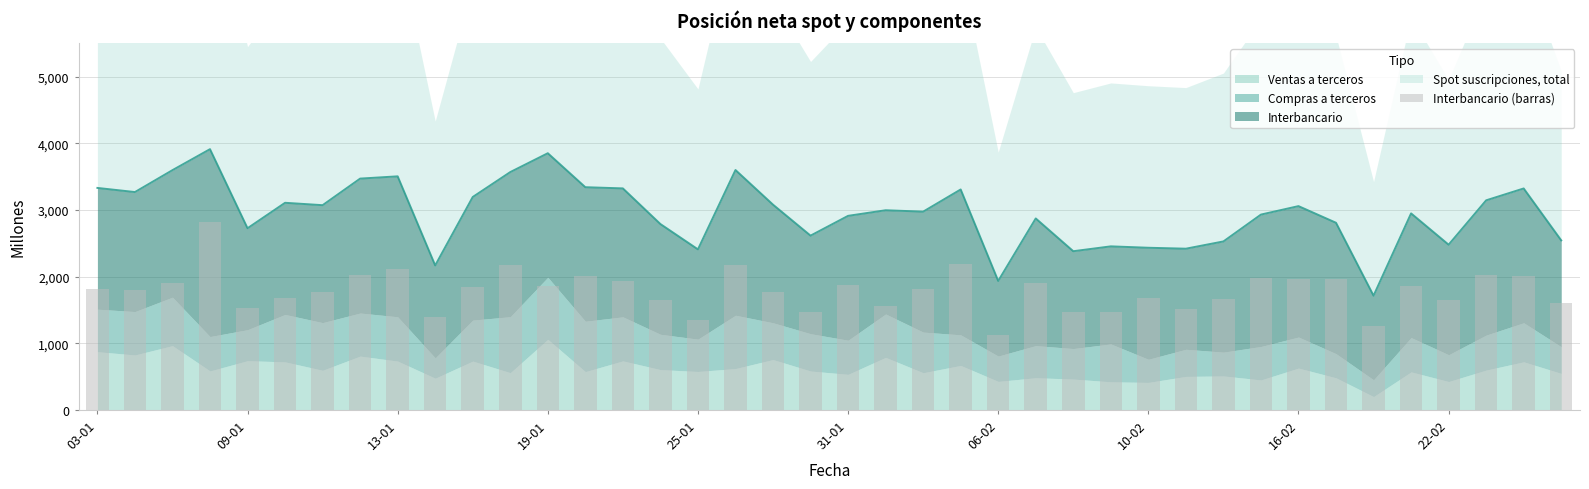

What is the change in value from 26 to 36?

+190